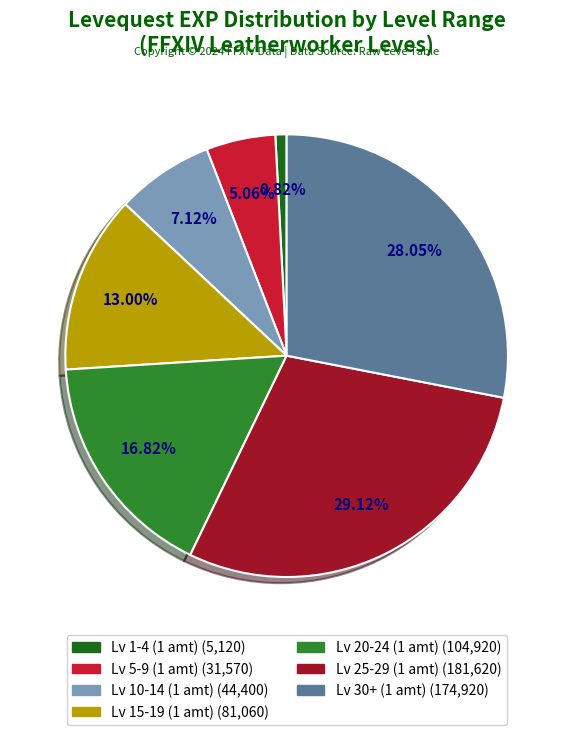

Is there a majority slice in this chart?

No